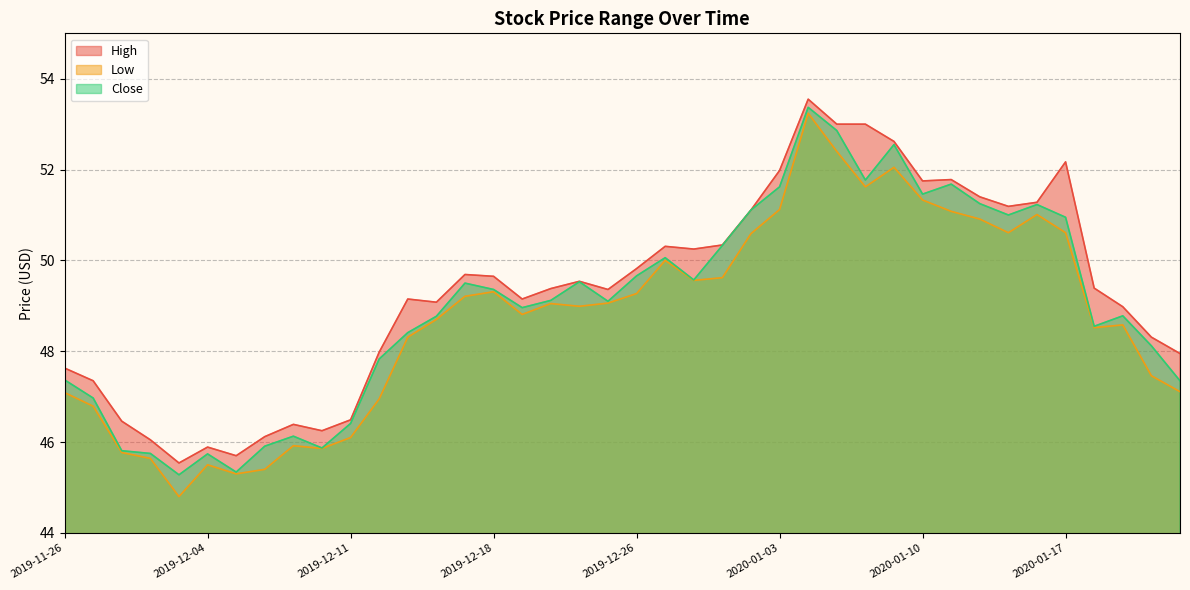

What is the greatest value displayed?

53.5